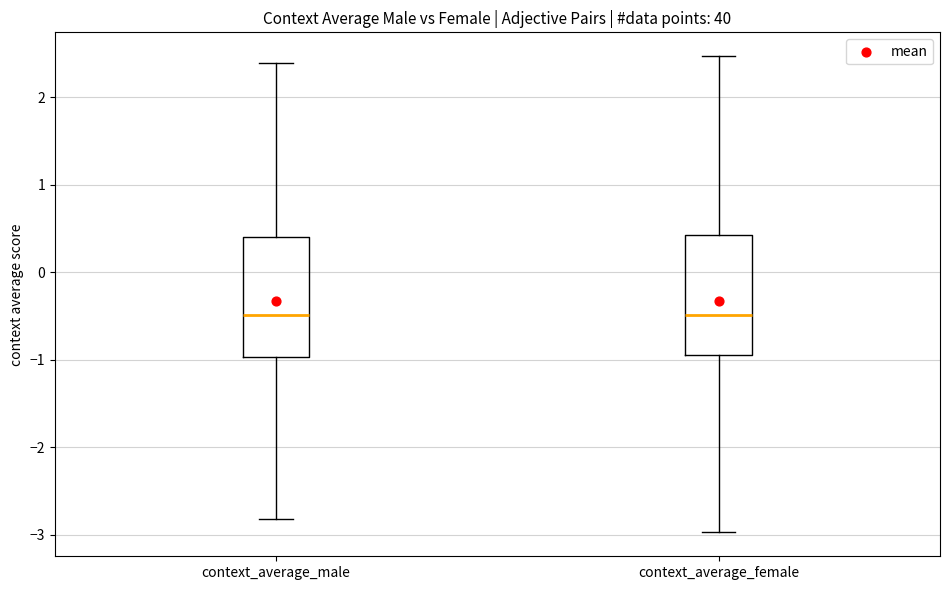

Reading left to right, read every box against the y-axis: the position of its median line, the range the box covers, and the ends of its whiskers. The values are not printed on the chart, so give them approximately, as read against the axis.

context_average_male: median -0.5, box -1.0 to 0.4, whiskers -2.8 to 2.4
context_average_female: median -0.5, box -0.9 to 0.4, whiskers -3.0 to 2.5